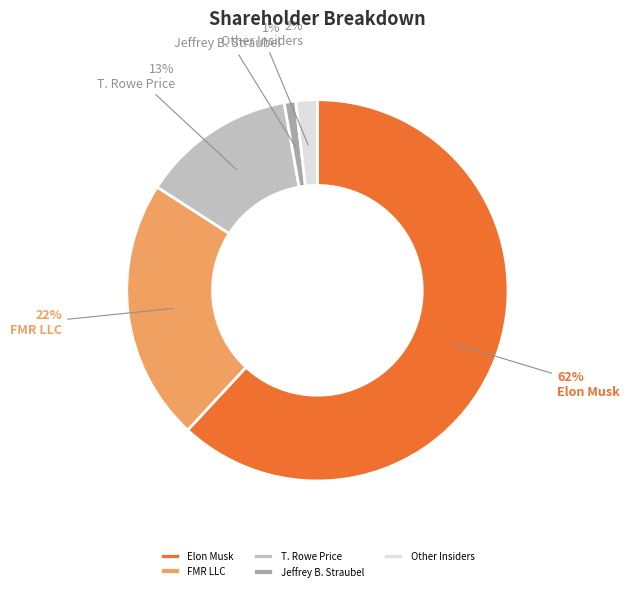

To the nearest percent, what is the average slice percentage?

20%